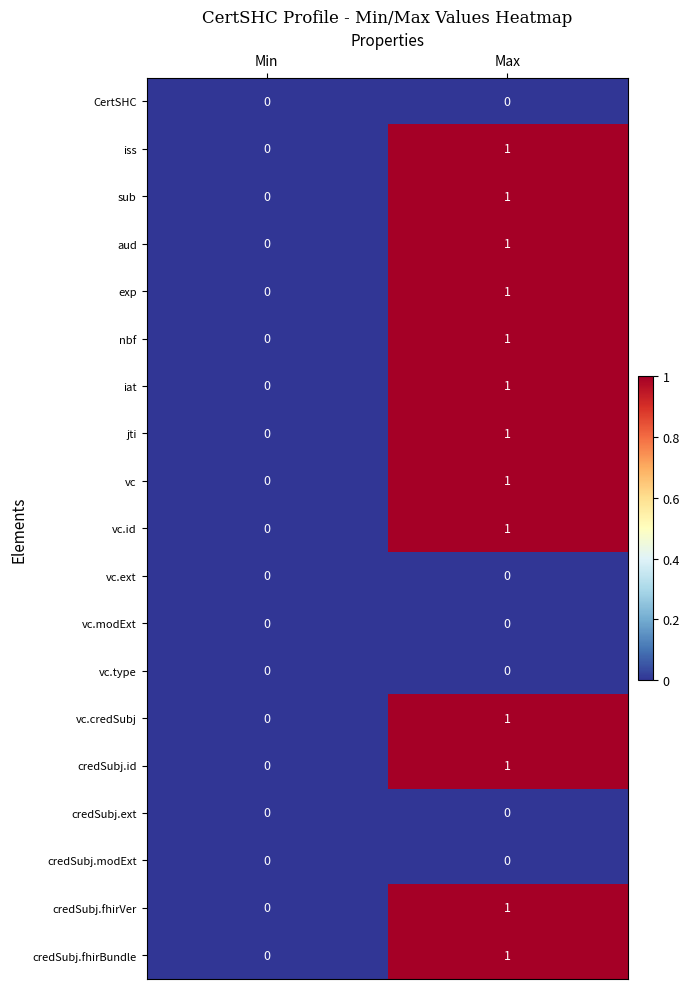

How many series are shown in this chart?

19